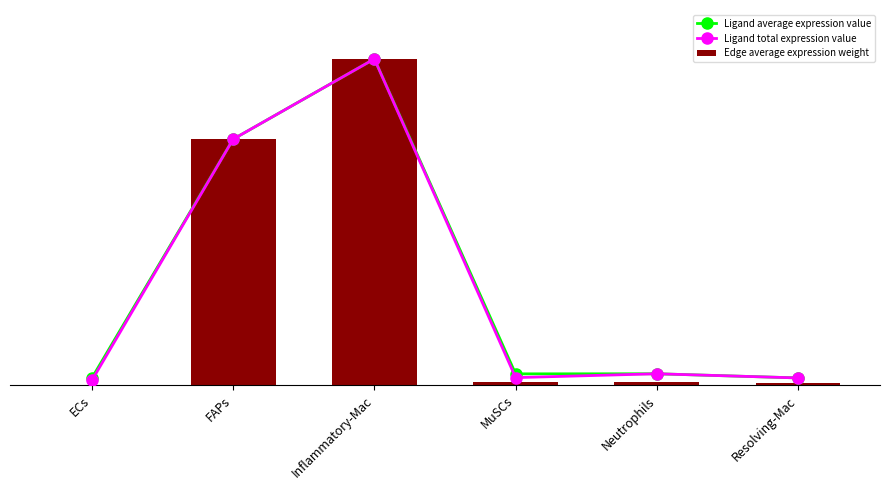

What position from the right is Resolving-Mac?

1